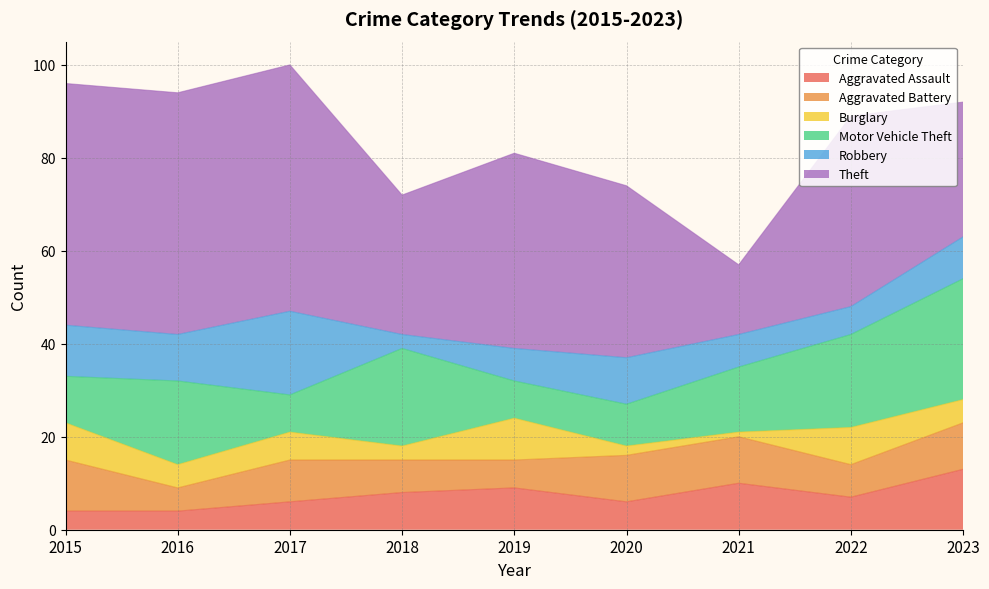

What is the sum of the Theft values at 2021 and 2017?

68